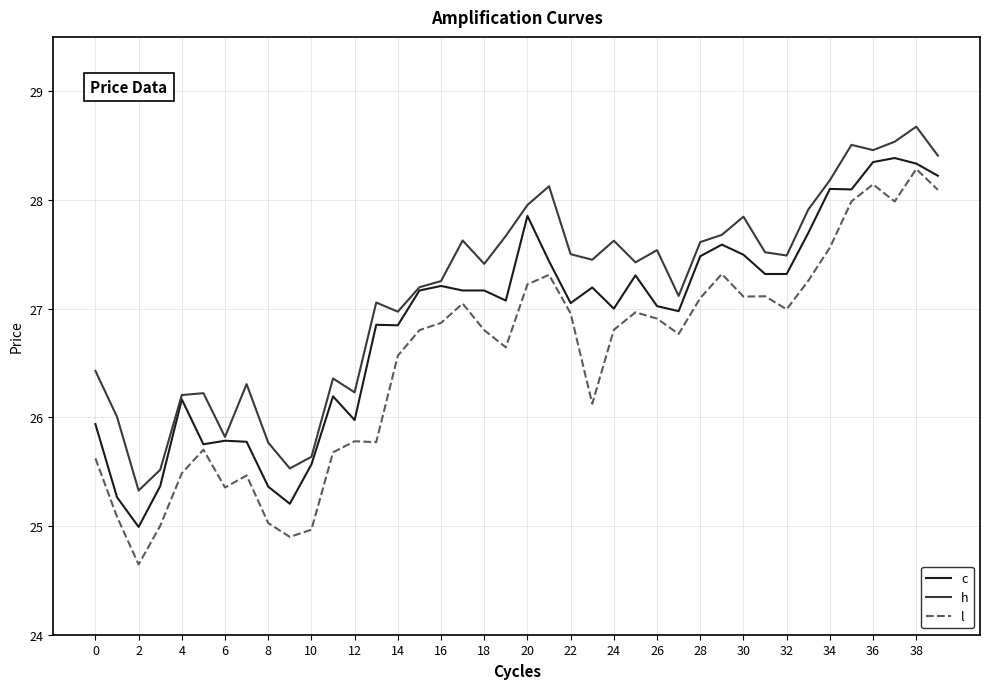

What is the minimum value for h?

25.3